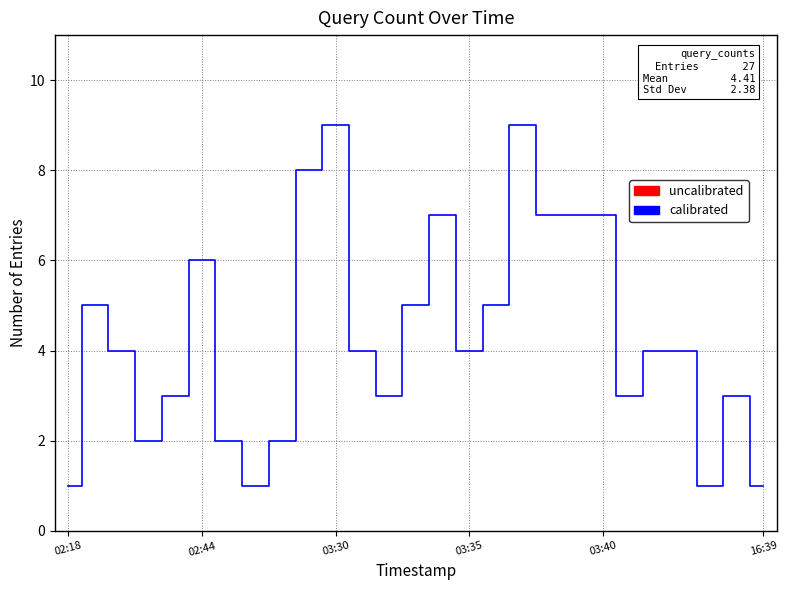

Does the chart display data point markers on the line(s)?

No